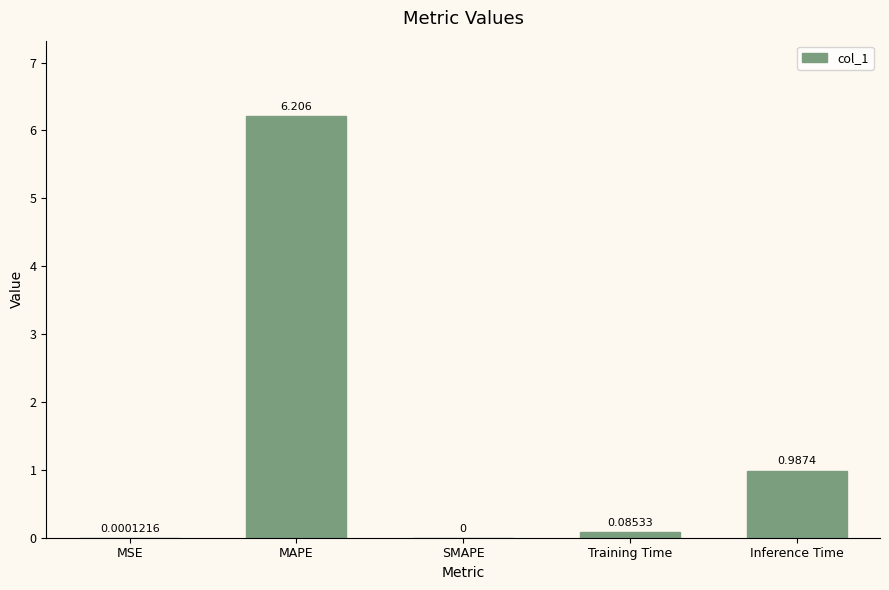

Which category has the highest value across all series?

MAPE